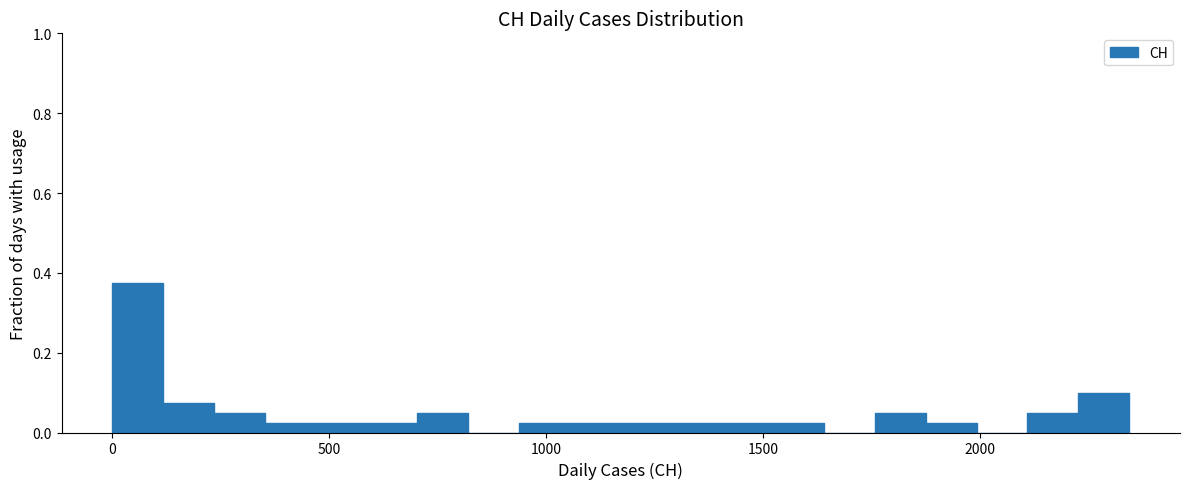

Read against the x-axis, roughly where is the centre of the tallest bar?

50